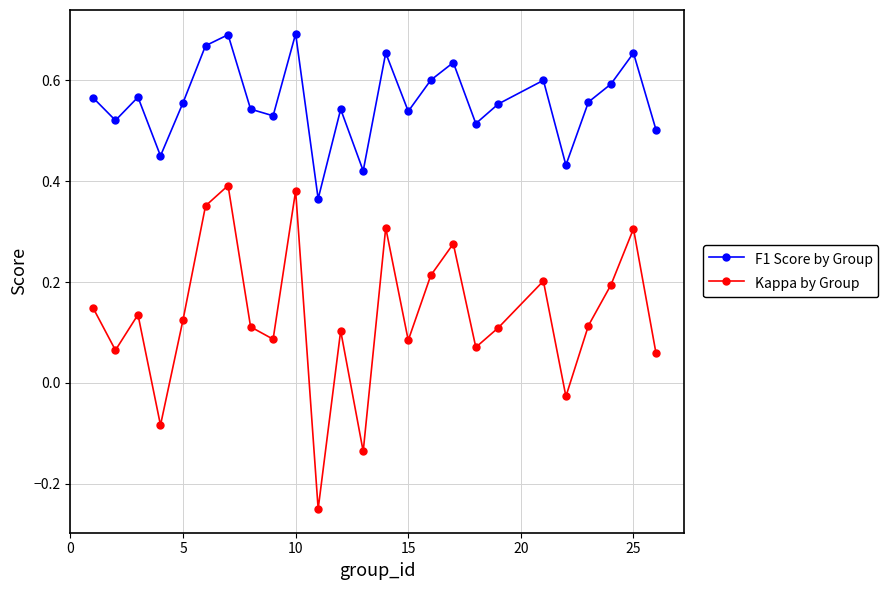

At how many categories does at least one series exceed 0?

25